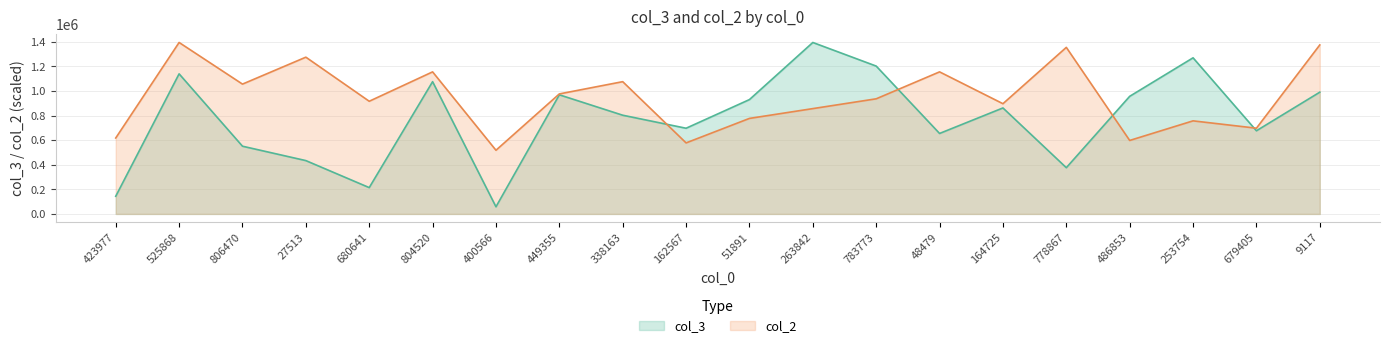

At which category does the chart reach its peak across all series?

263842